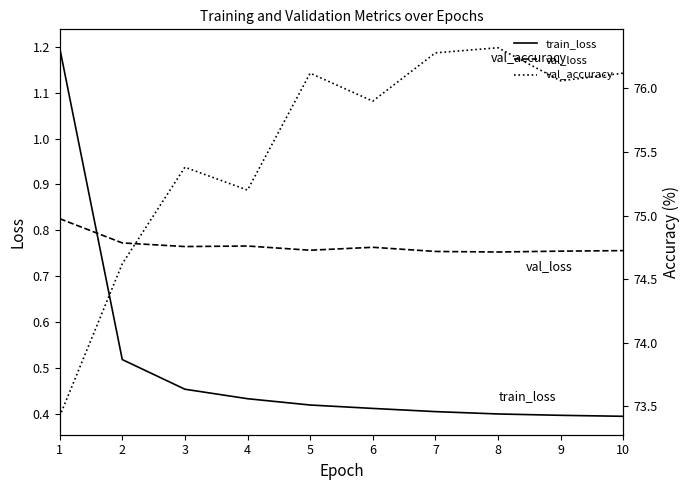

What is the sum of the train_loss values at 7 and 10?

0.8